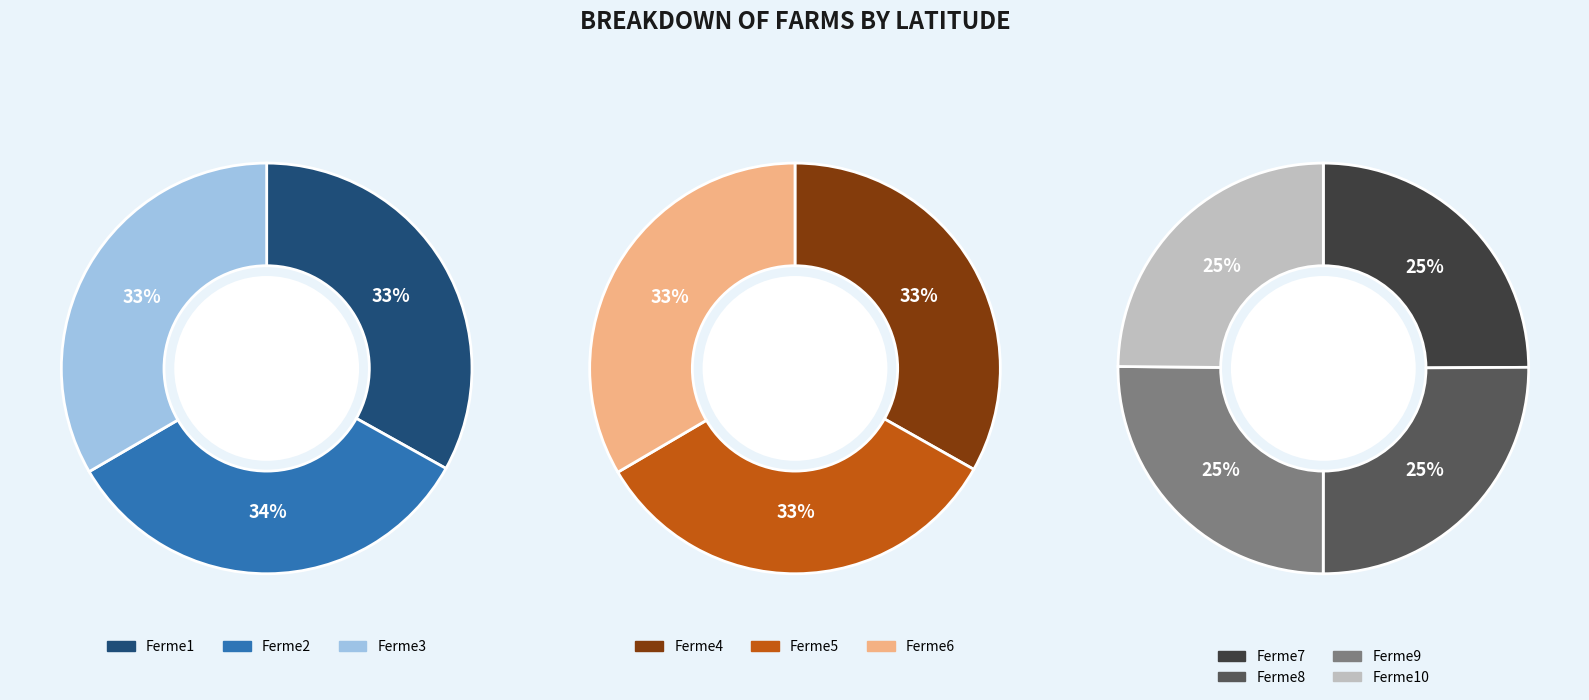

Is there any slice that represents more than half of the pie?

No